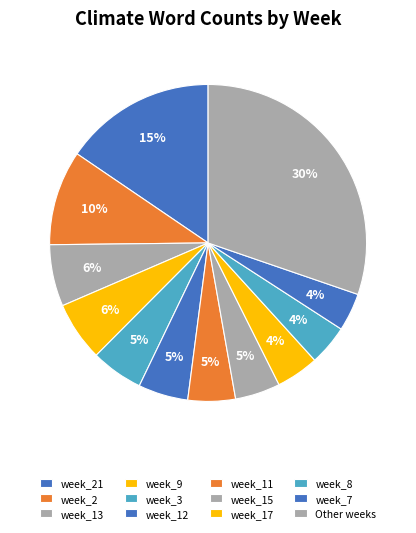

Count the number of slices in the pie.

12